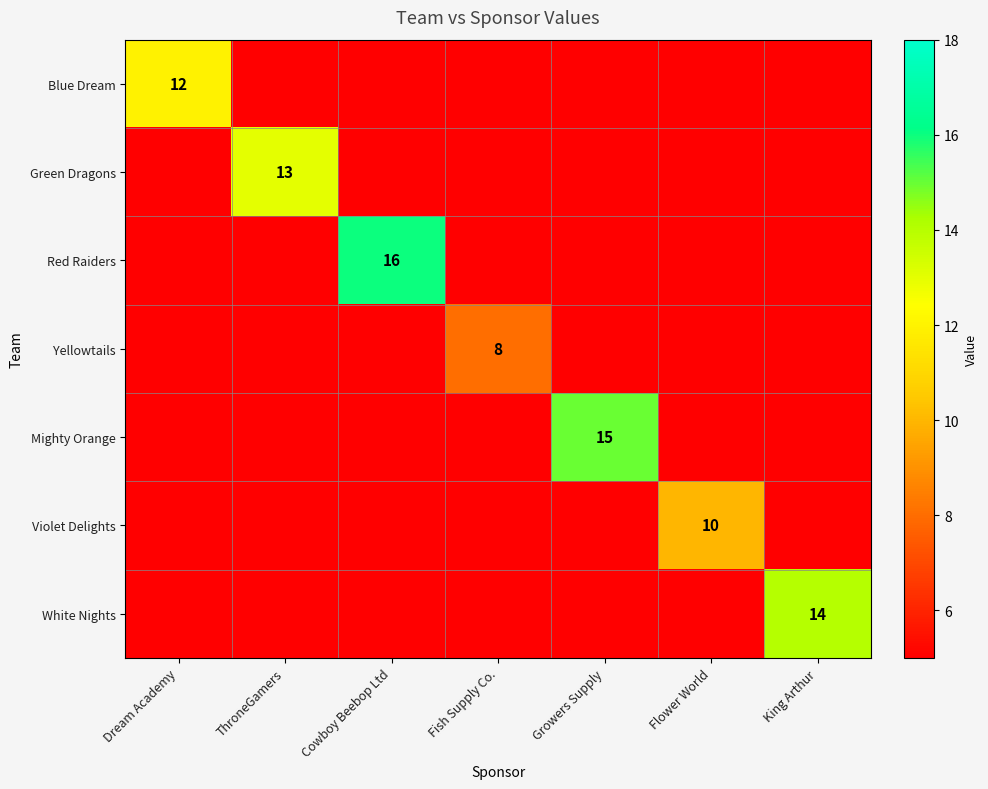

Is the value of White Nights at Cowboy Beebop Ltd greater than the value of Green Dragons at Dream Academy?

No